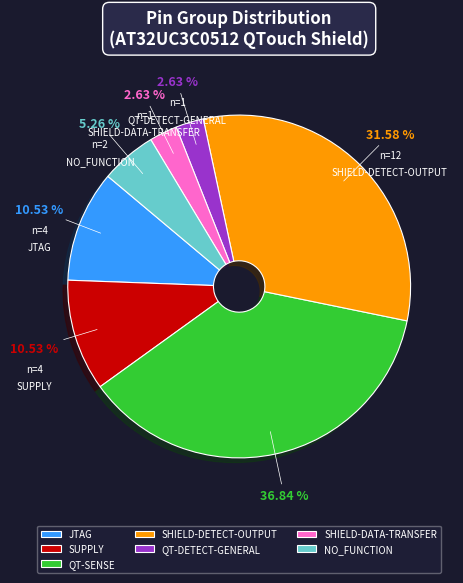

How many slices are in this pie chart?

7